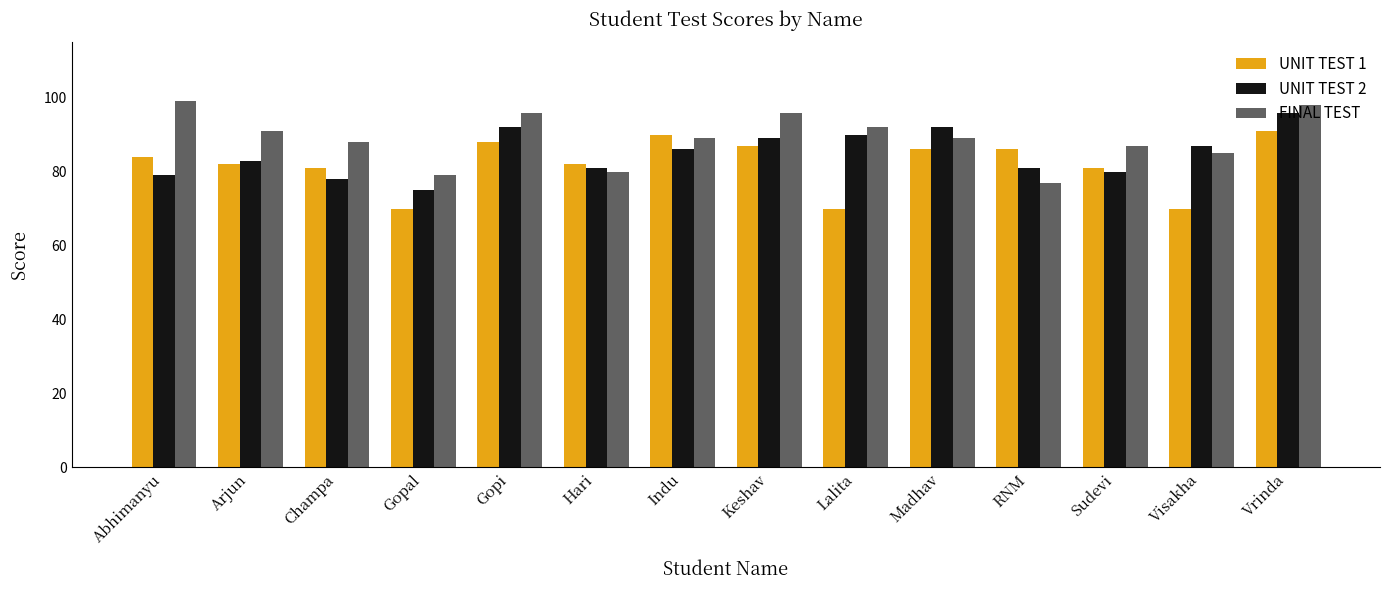

Which series changed the most between Keshav and Lalita?

UNIT TEST 1